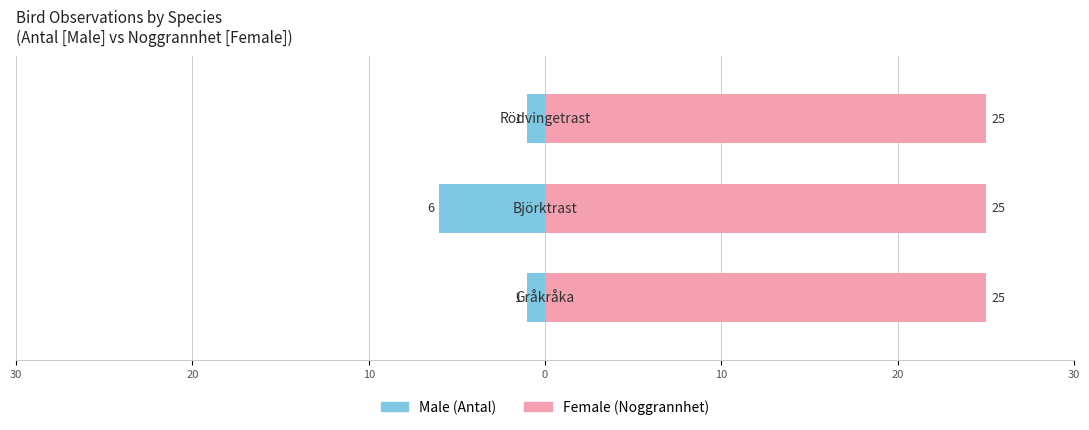

Which has a higher value, 20 or 30?

30